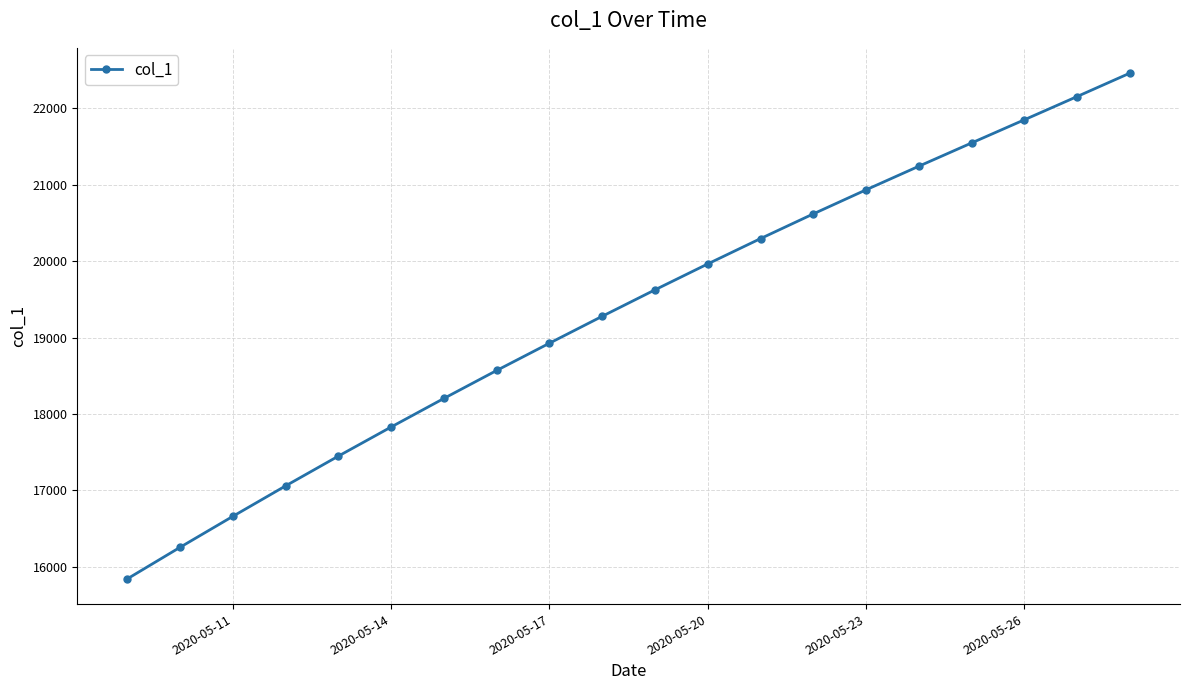

What is the difference between the second highest and second lowest values?

5897.6